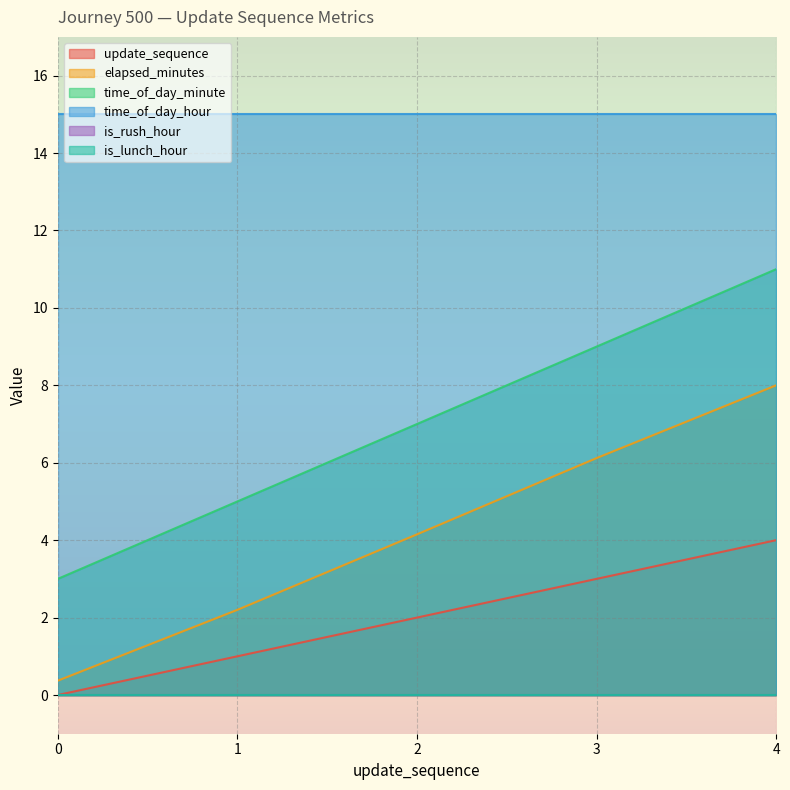

Where is elapsed_minutes nearest to the value 4?

2